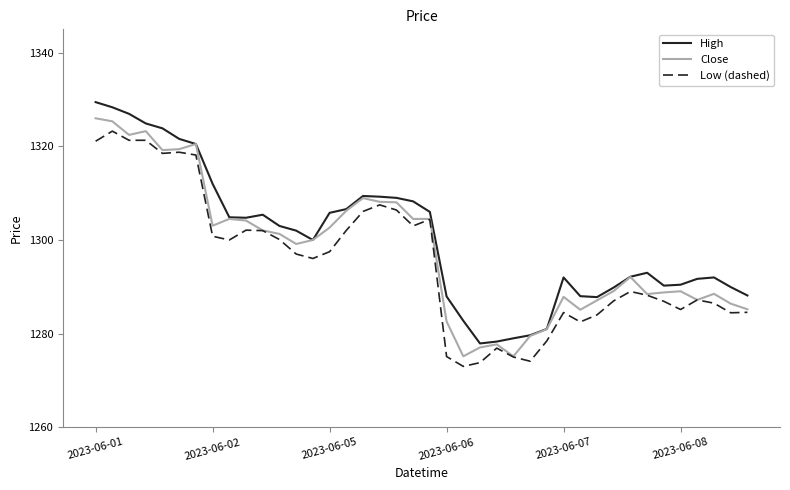

What is the minimum value for Close?

1275.2